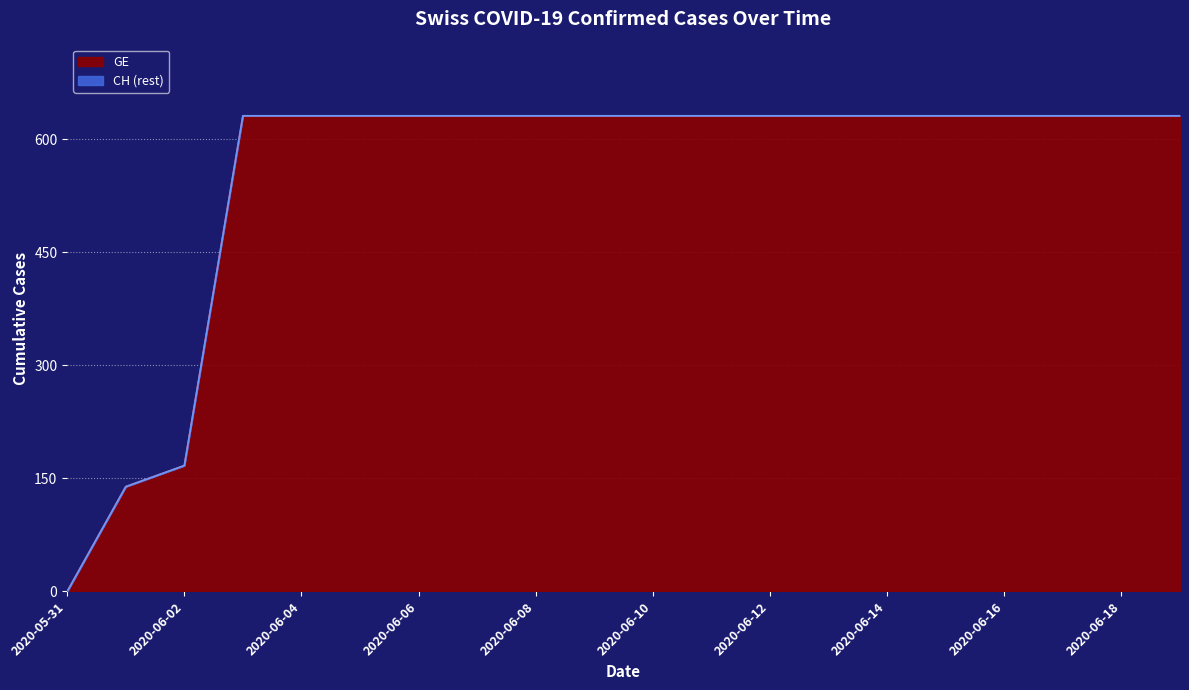

At which category does the chart reach its minimum across all series?

2020-05-31